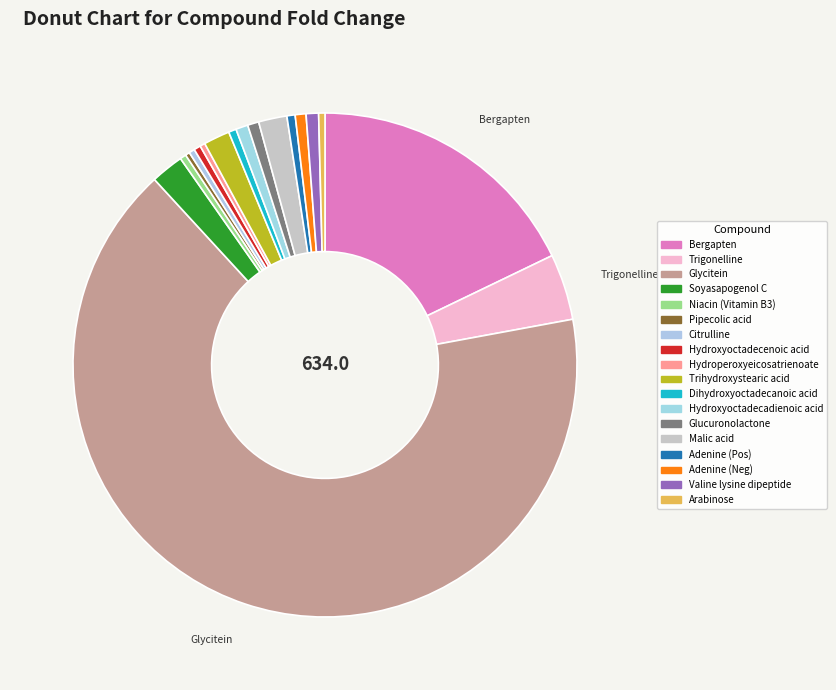

How many segments does this pie chart have?

18